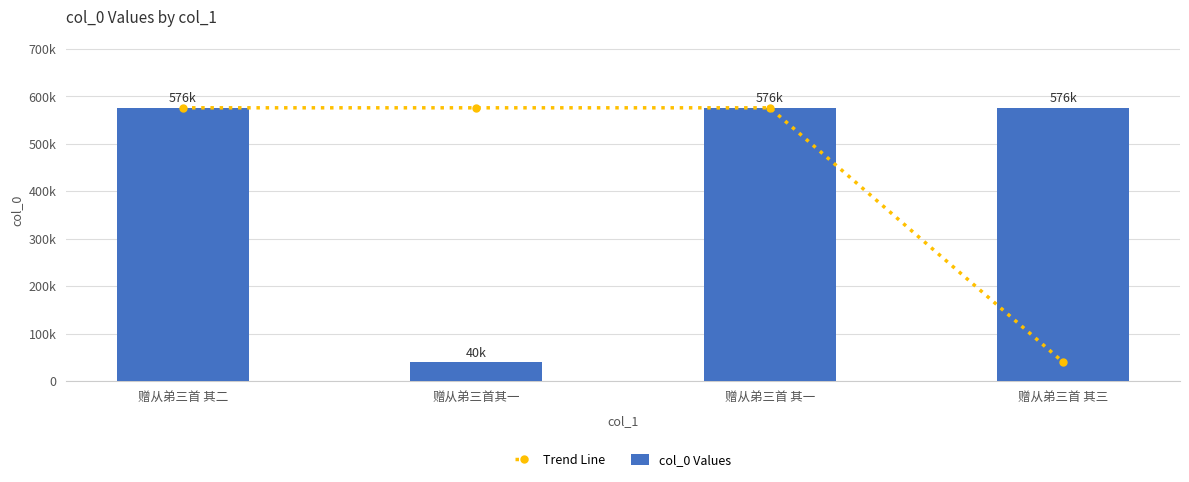

Read the col_0 Values value at 赠从弟三首 其三.

575763